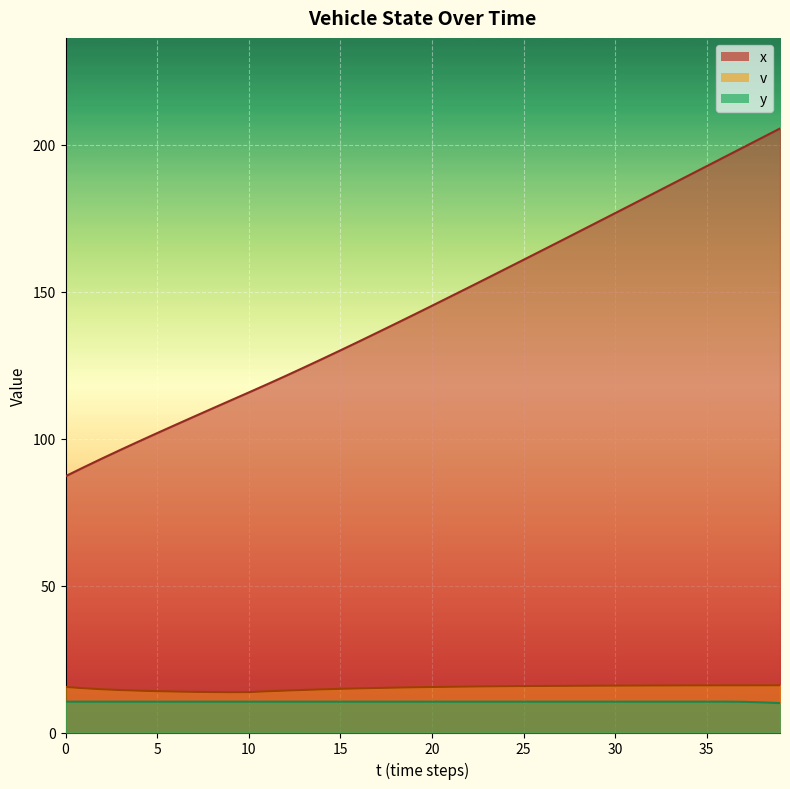

Where does the x series first go above 145?

20